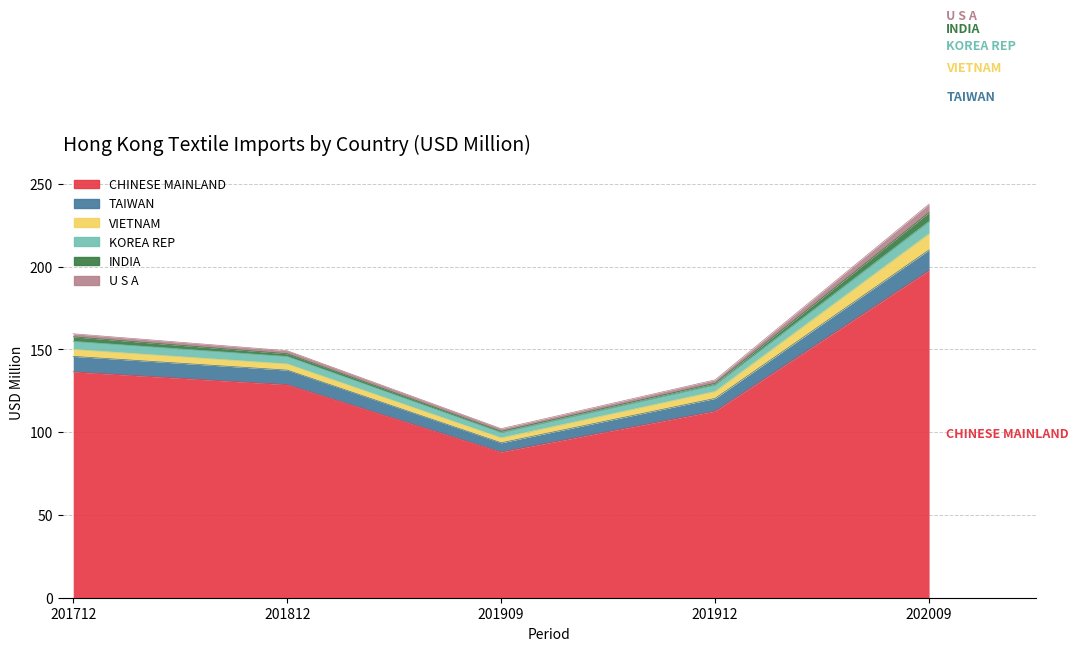

What is the highest value of the CHINESE MAINLAND series?

197.6